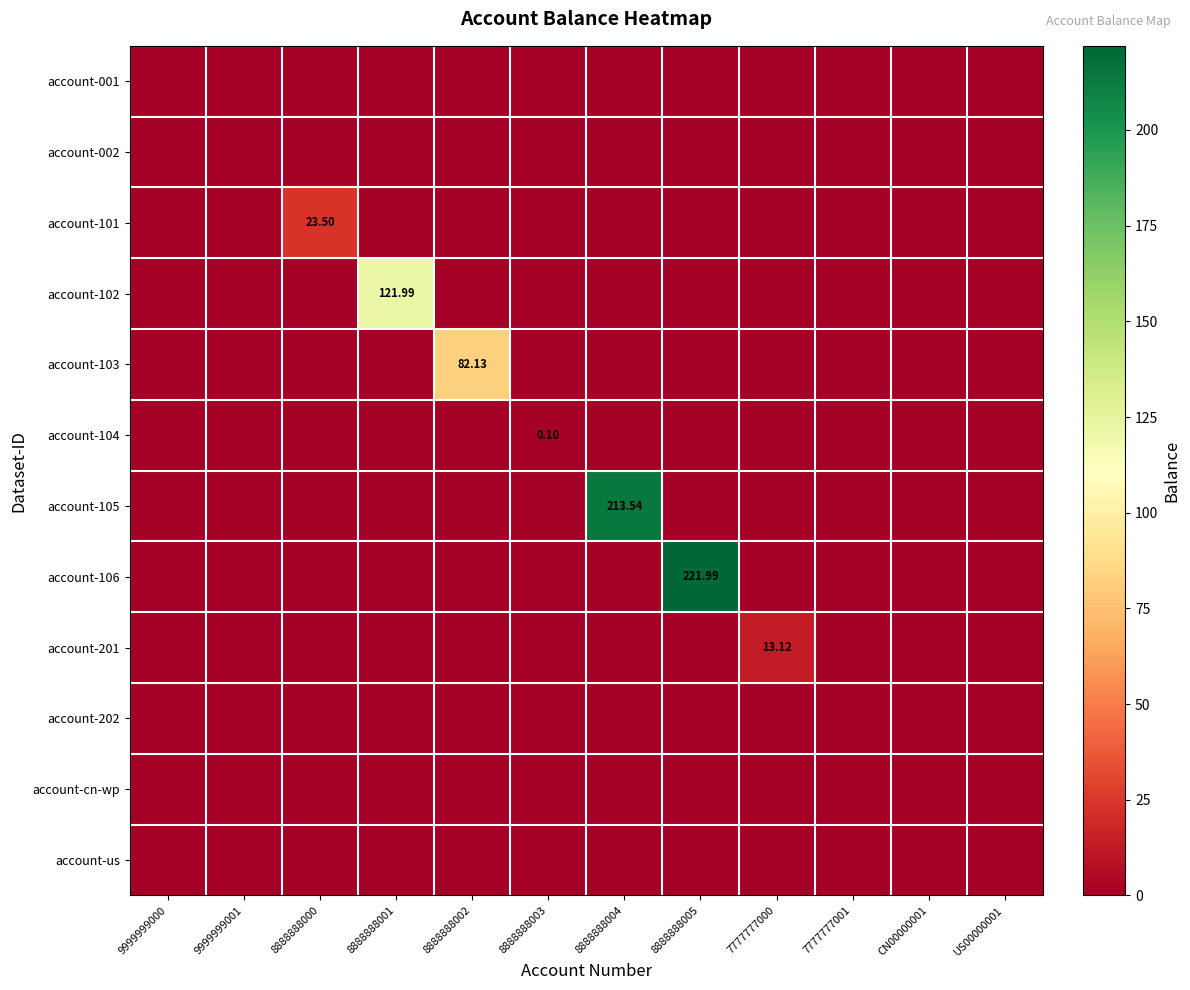

What is the total value across all series at 8888888005?

222.0